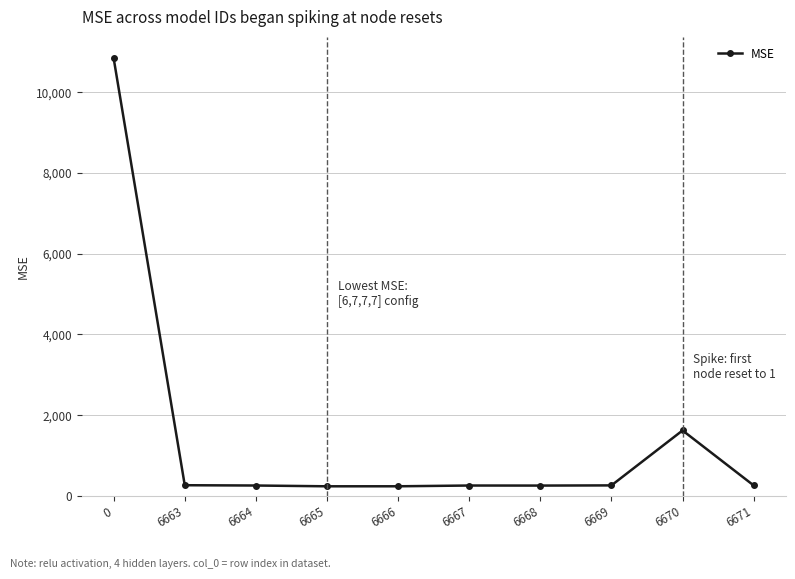

What is the value of the 5th point from the left?

238.8